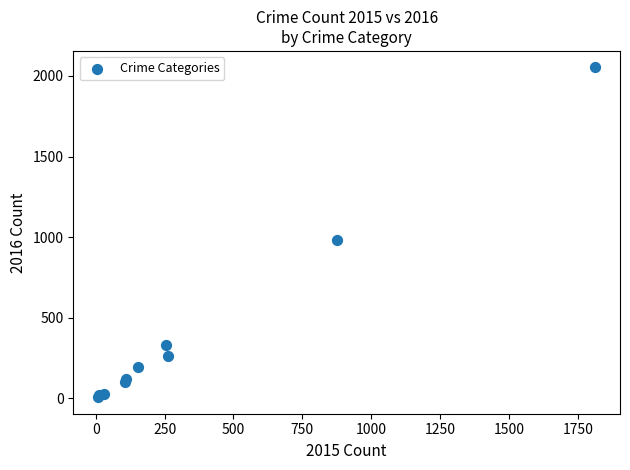

What Y value in the scatter plot is closest to 1030?

984